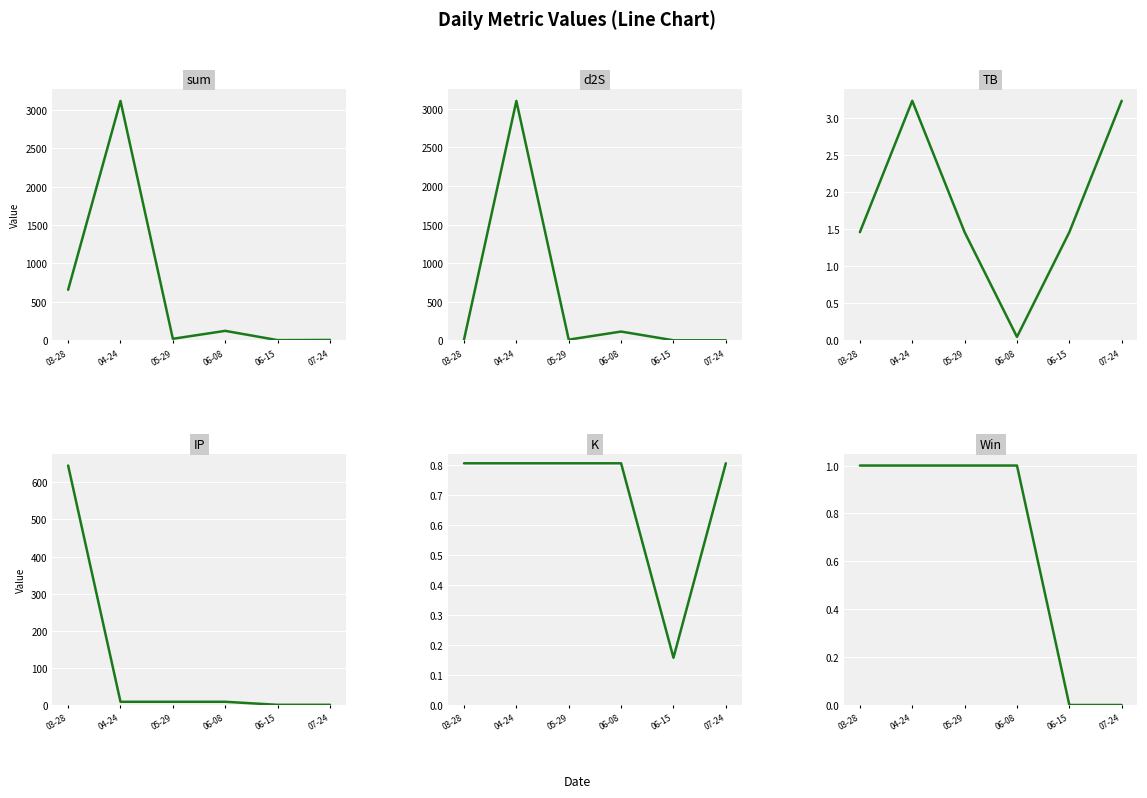

How many times do IP and K cross each other?

1